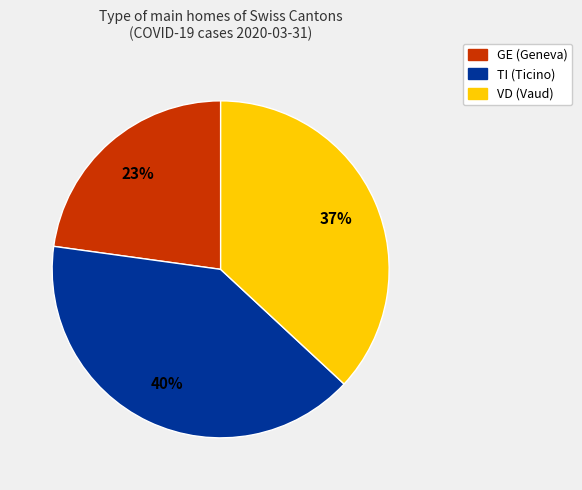

Count the number of slices in the pie.

3